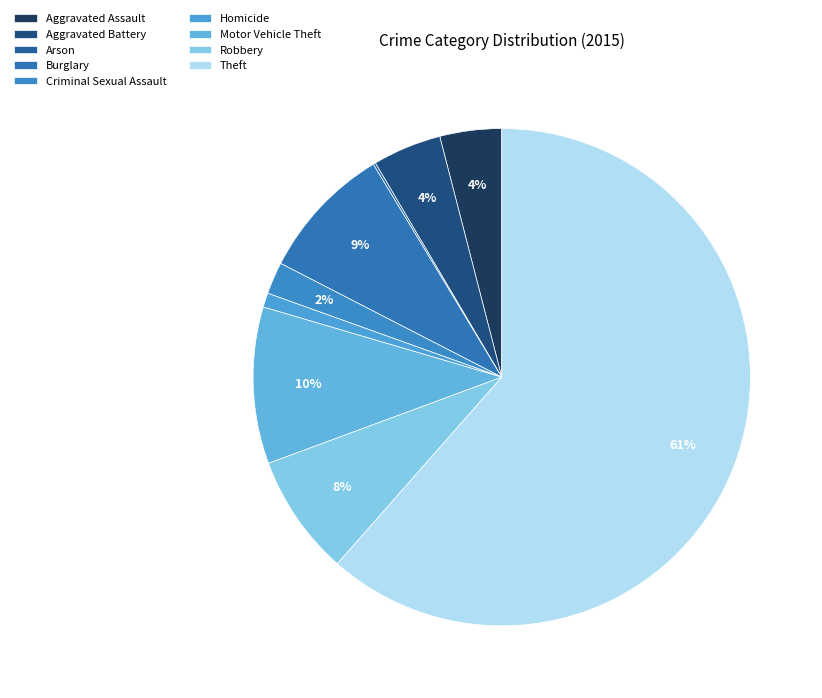

Count the number of slices in the pie.

9